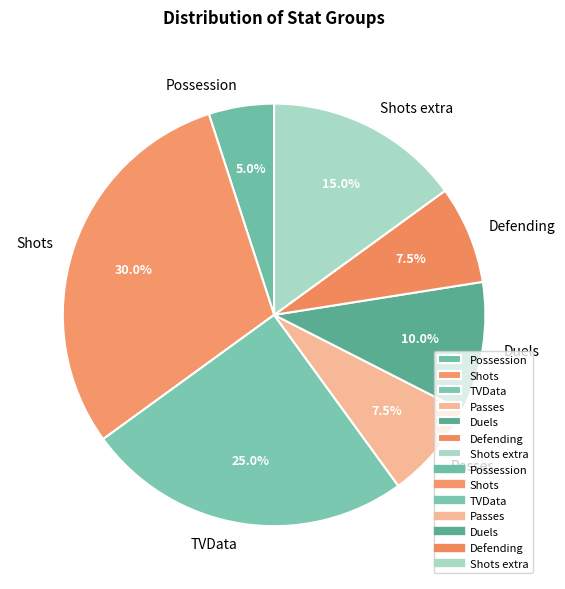

What is the ratio of the value at TVData to the value at Shots?

0.8